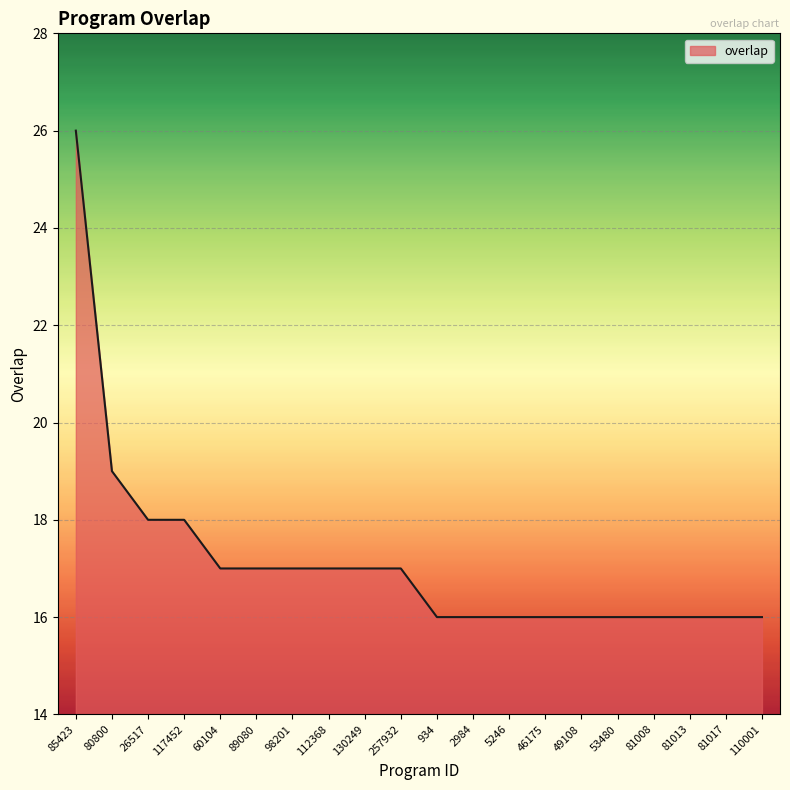

How many lines are shown in the chart?

1